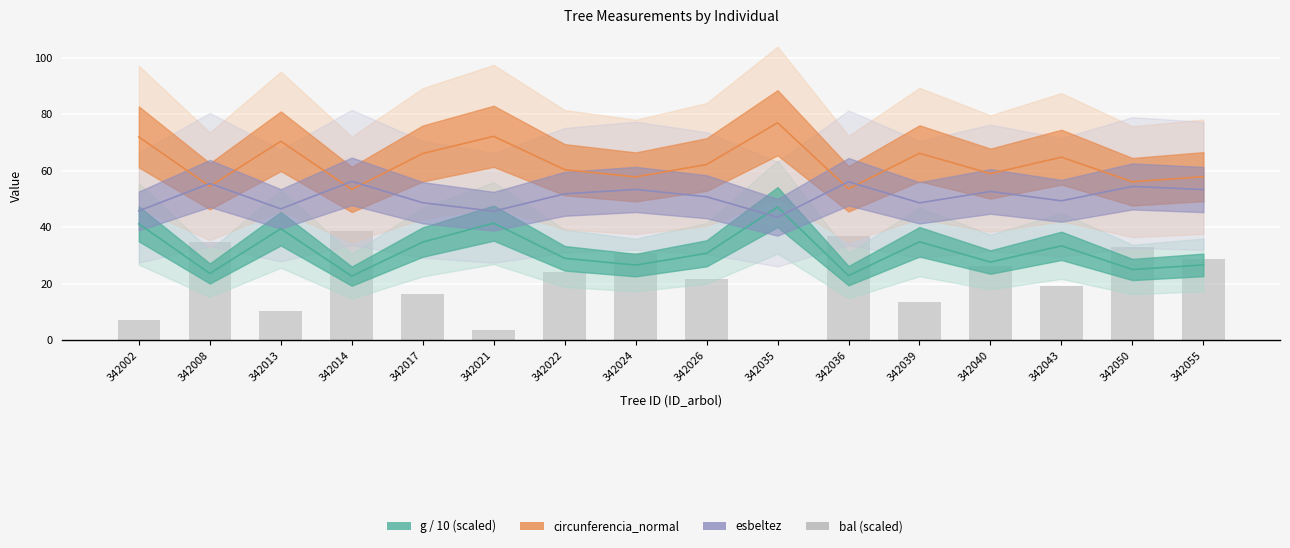

Where does the data first go above 24?

342008